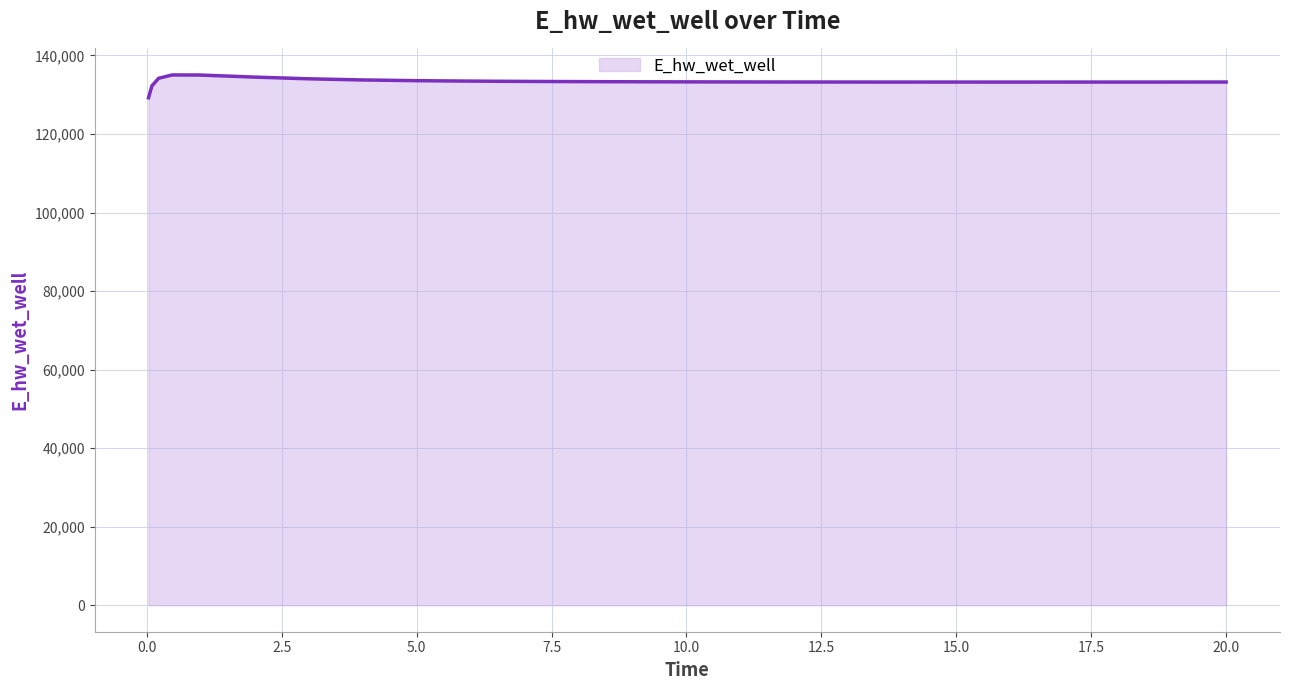

What is the greatest value displayed?

135040.2